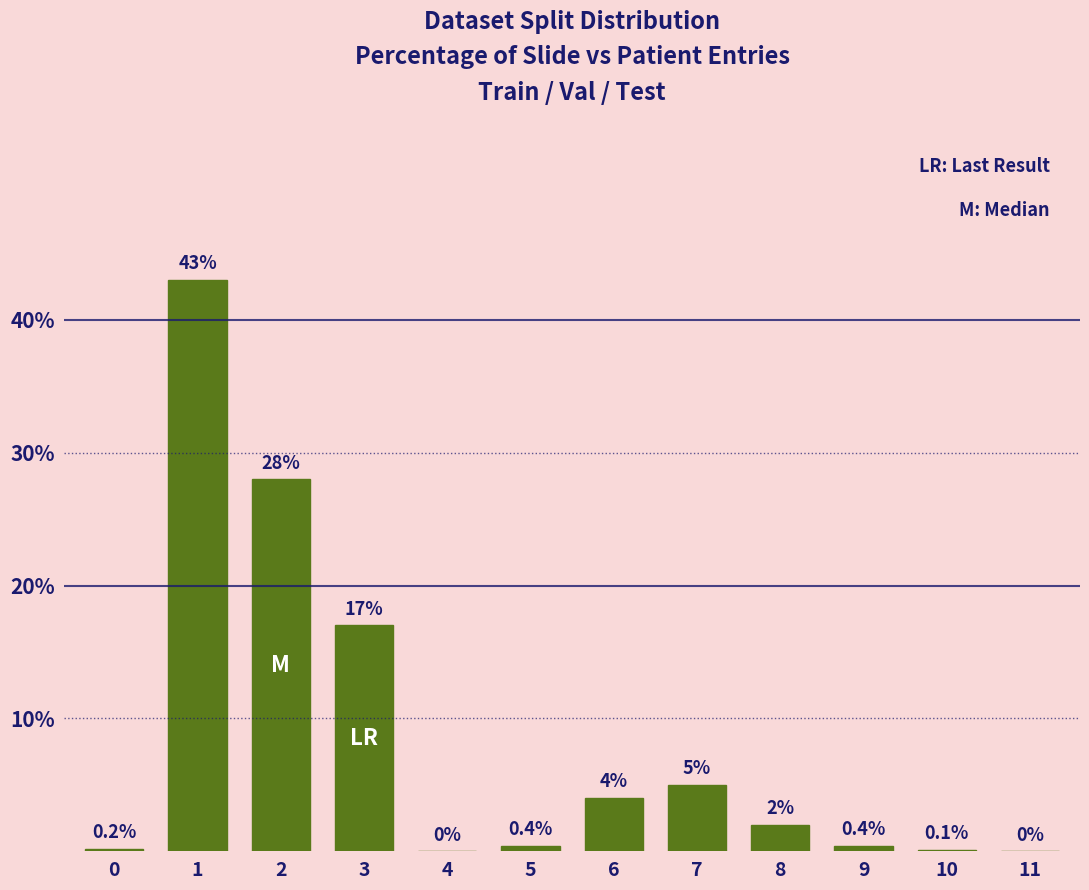

Reading right to left, list all the values displayed in this chart.

11=0.0	10=0.1	9=0.4	8=2.0	7=5.0	6=4.0	5=0.4	4=0.0	3=17.0	2=28.0	1=43.0	0=0.2